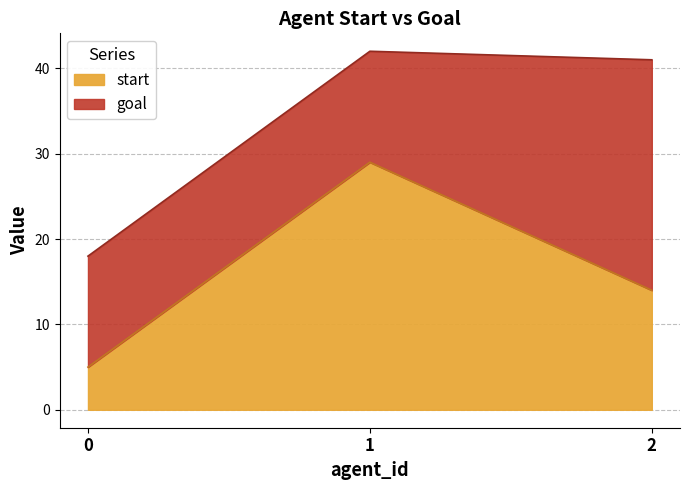

How many data points does each series have?

3